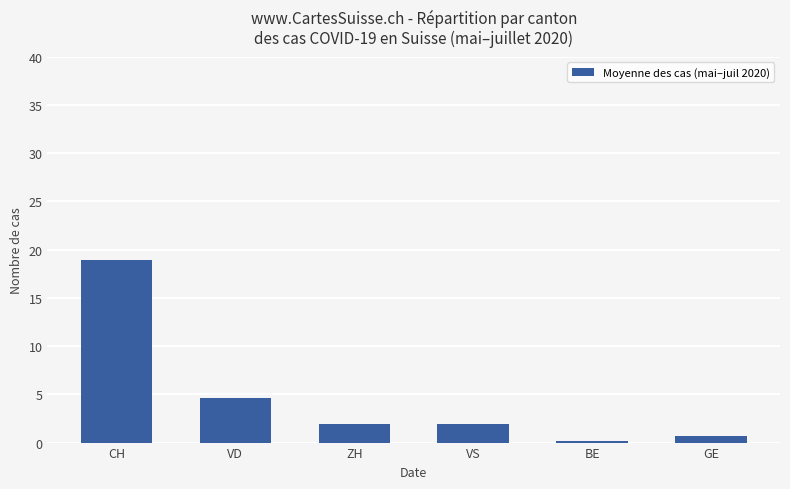

What is the change in value from CH to GE?

-18.2